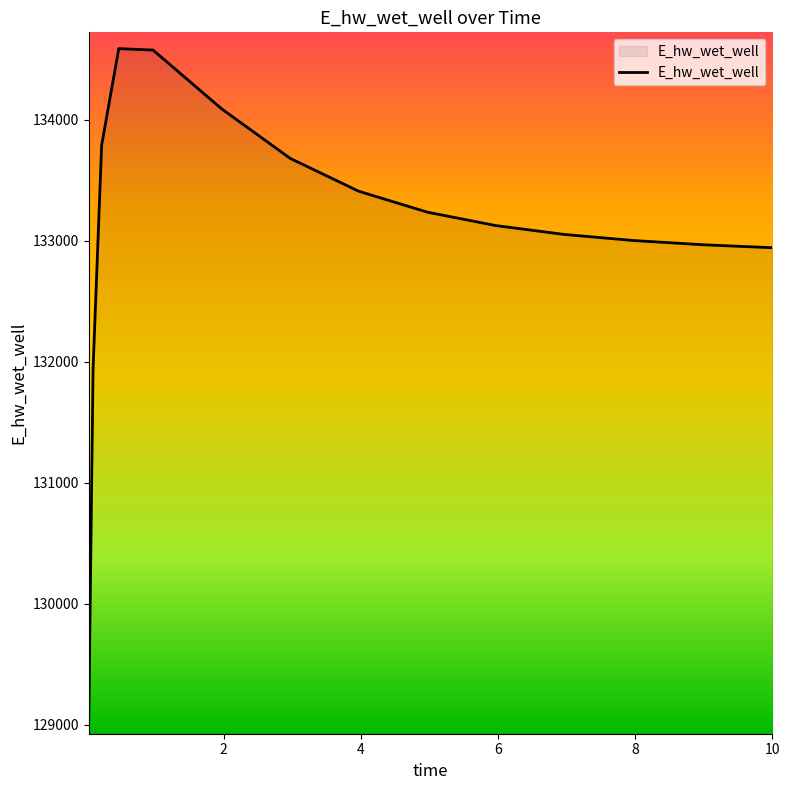

Rank the categories by value from lowest to highest.

0.03125, 0.09375, 10.0, 9.96875, 8.96875, 7.96875, 6.96875, 5.96875, 4.96875, 3.96875, 2.96875, 0.21875, 1.96875, 0.96875, 0.46875